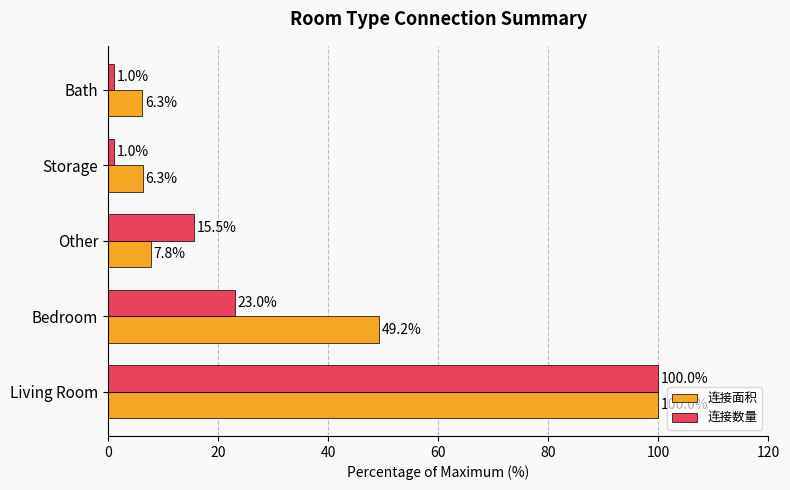

What is the total value across all series at Living Room?

200.0